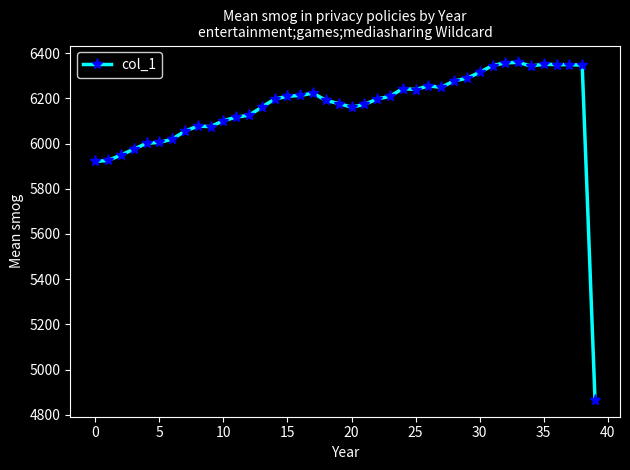

What is the difference between the second highest and minimum values?

1491